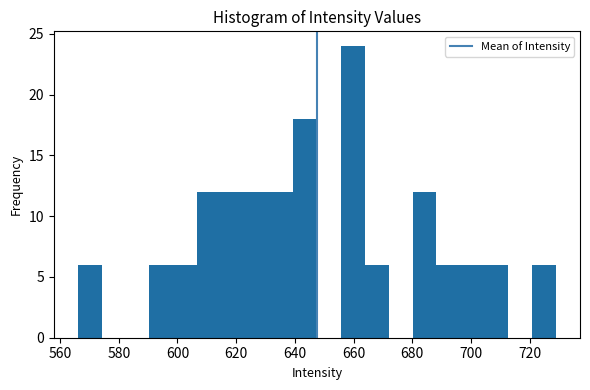

Reading left to right, transcribe this chart: for each bar, give the range it covers on the x-axis and its height. Neither the bar edges nor the heights are printed on the chart, so give them approximately, as read against the axes.

566 to 574: 6
574 to 582: 0
582 to 590: 0
590 to 598: 6
598 to 606: 6
606 to 614: 12
614 to 624: 12
624 to 632: 12
632 to 640: 12
640 to 648: 18
648 to 656: 0
656 to 664: 24
664 to 672: 6
672 to 680: 0
680 to 688: 12
688 to 696: 6
696 to 704: 6
704 to 712: 6
712 to 720: 0
720 to 730: 6